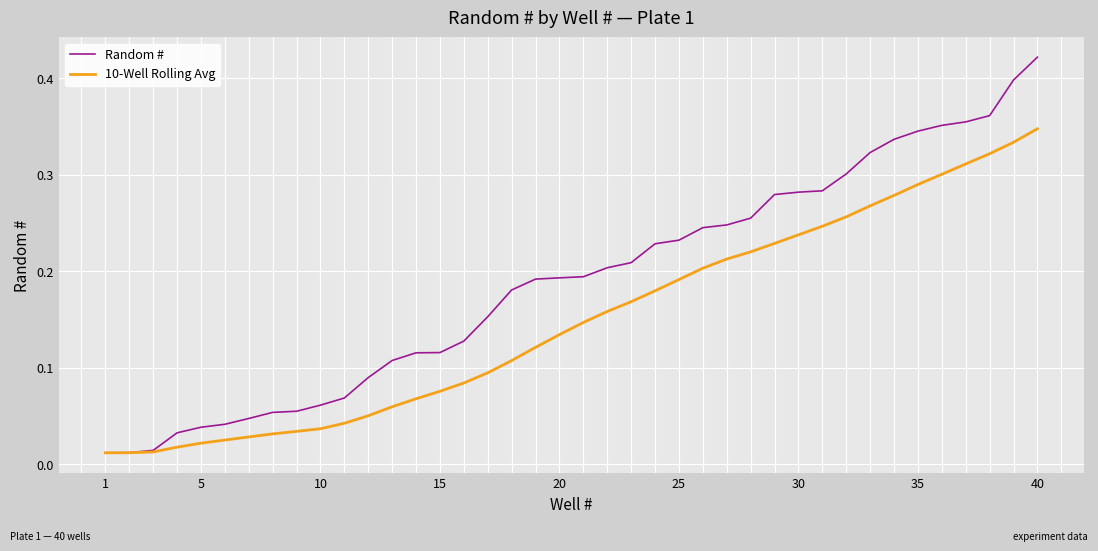

Which series has the largest total across all categories?

Random #